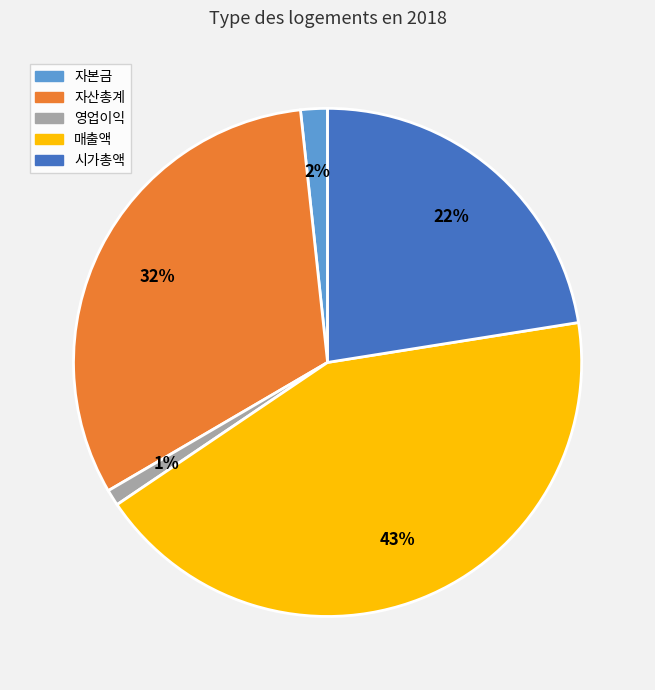

How many segments does this pie chart have?

5